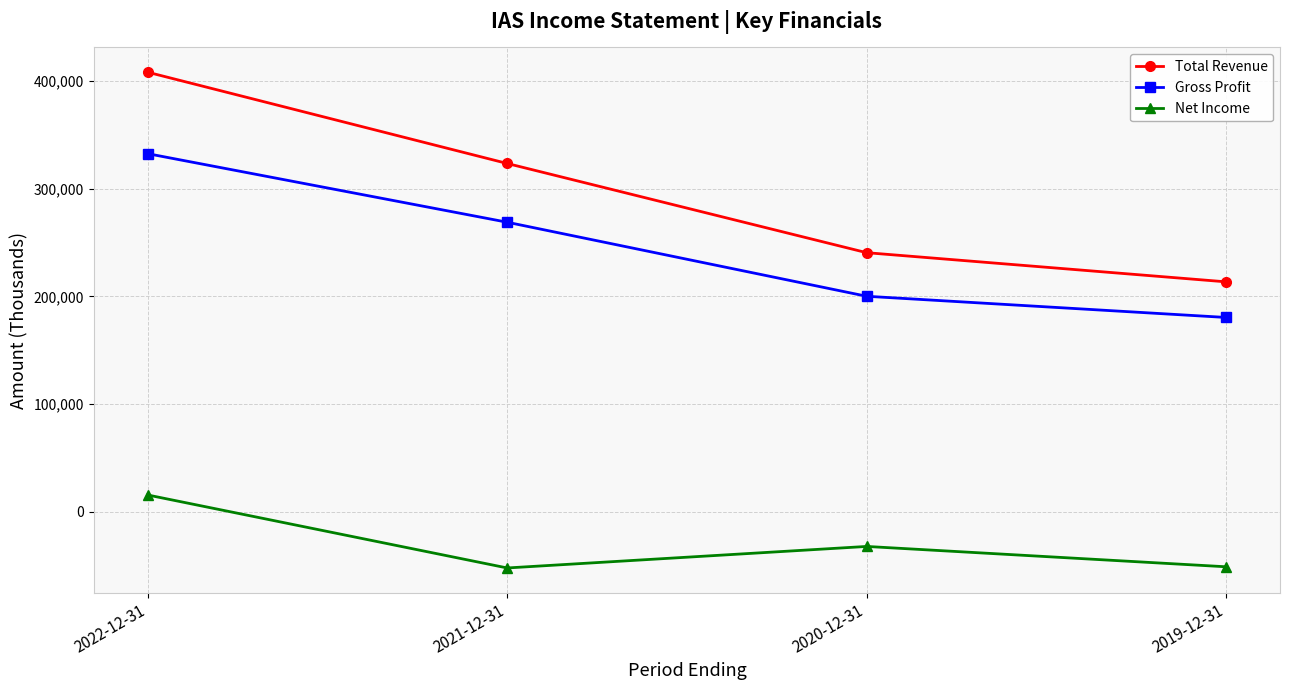

Is it true that Total Revenue equals 610648 at 2022-12-31?

False